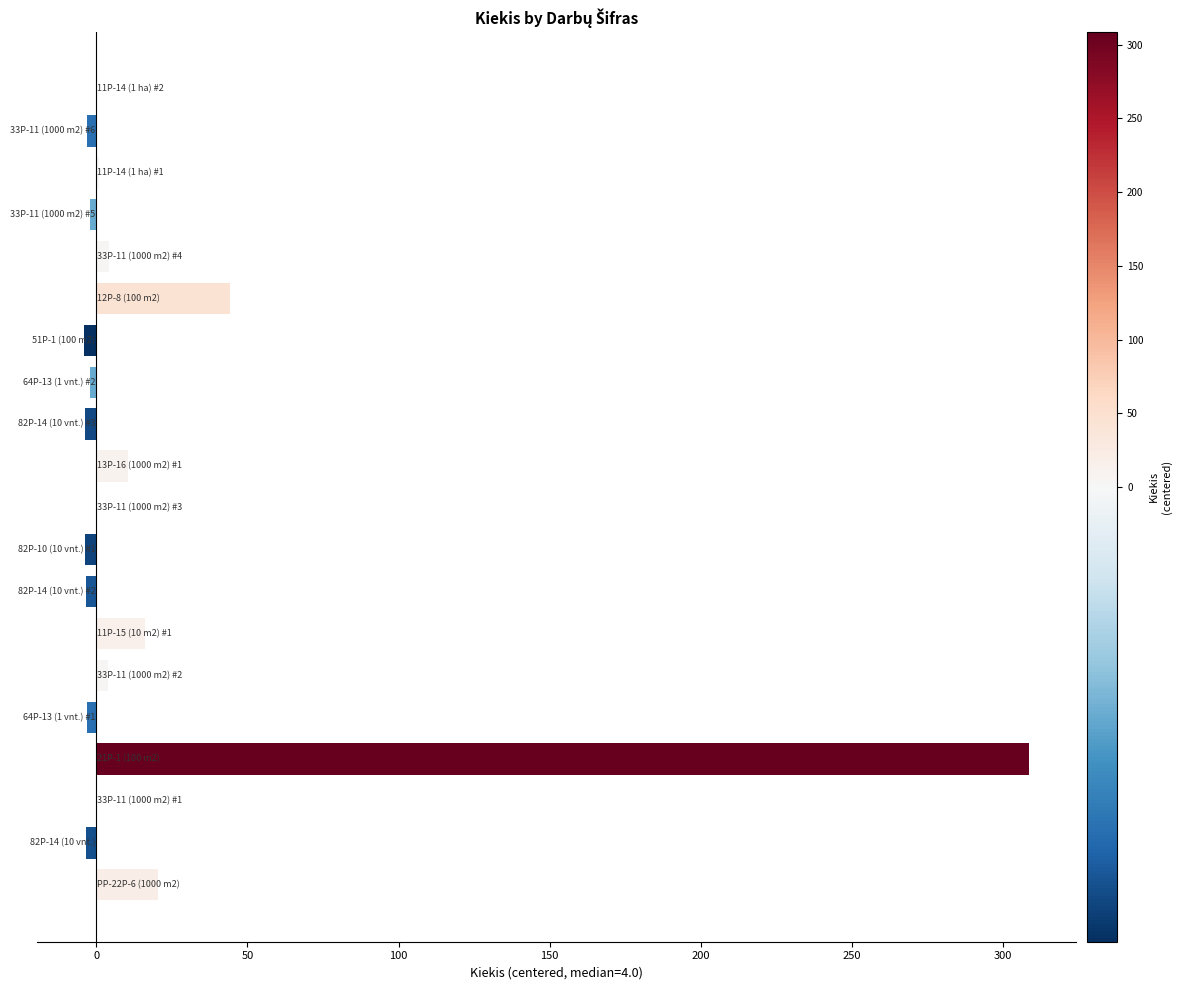

What is the sum of all values?

381.2